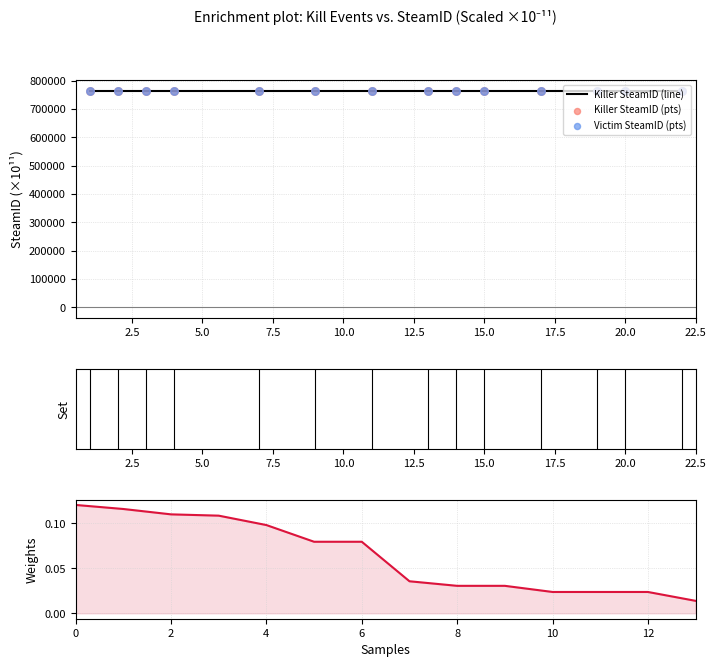

Which series has the largest total across all categories?

Killer SteamID